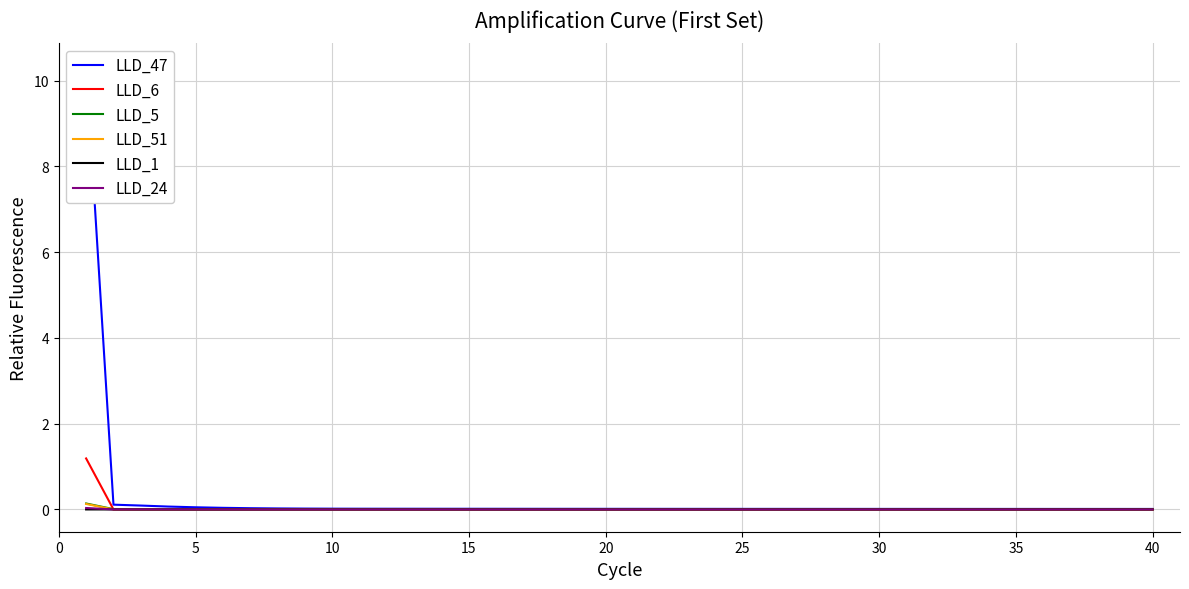

True or false: LLD_51 has a value of 0.0 at 15.

True